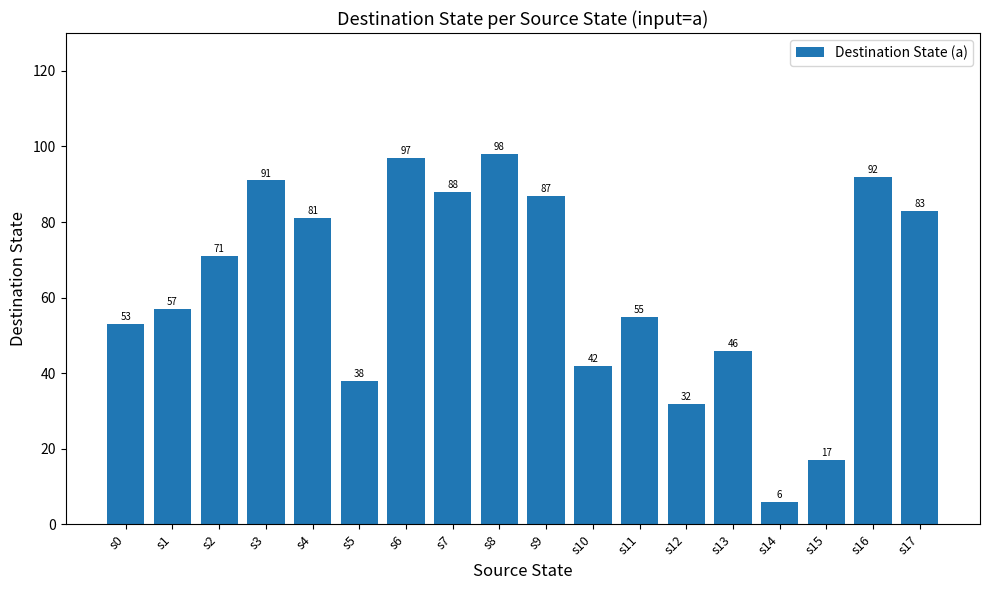

Which has a higher value, s3 or s11?

s3